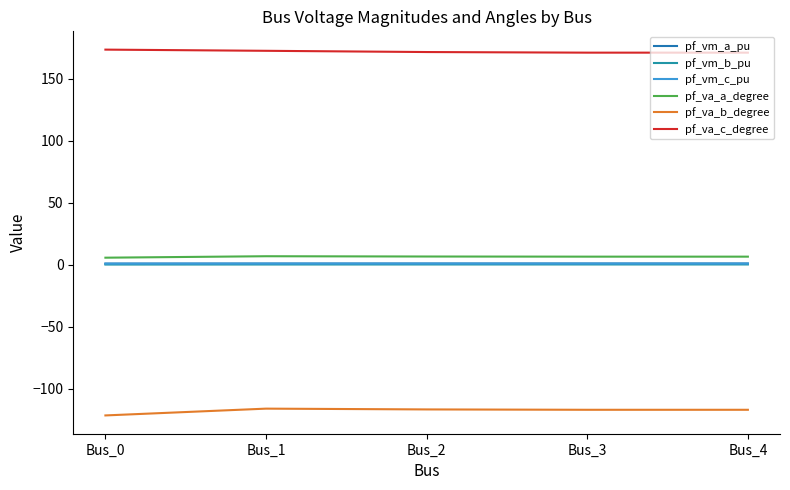

What are all the series names shown in the legend?

pf_vm_a_pu, pf_vm_b_pu, pf_vm_c_pu, pf_va_a_degree, pf_va_b_degree, pf_va_c_degree